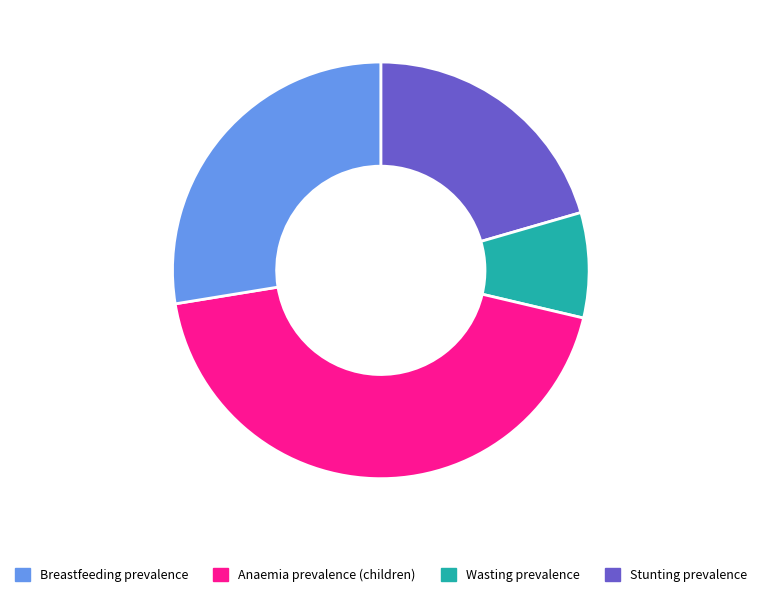

Count the number of slices in the pie.

4